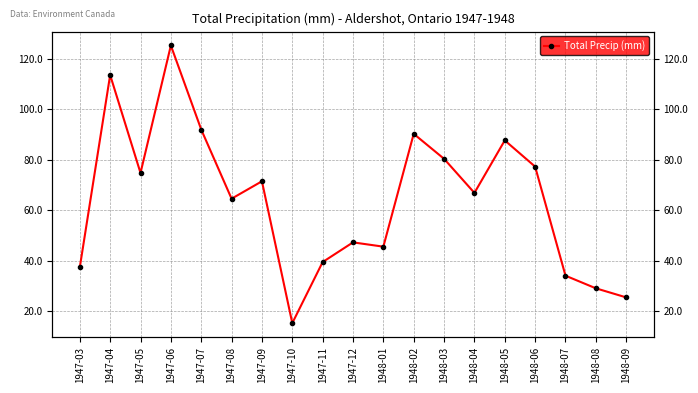

Which category has the highest value across all series?

1947-06